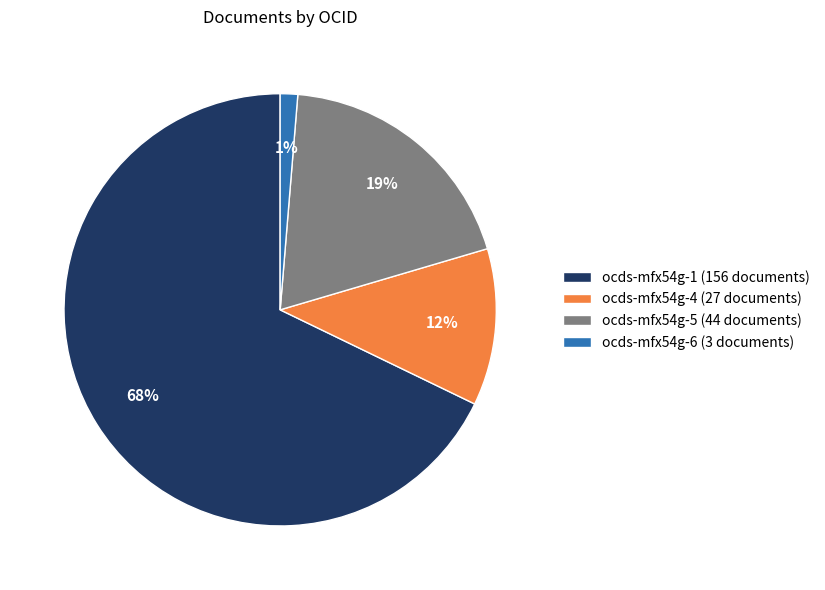

To the nearest percent, what is the difference between the ocds-mfx54g-5 and ocds-mfx54g-6 slice percentages?

18%